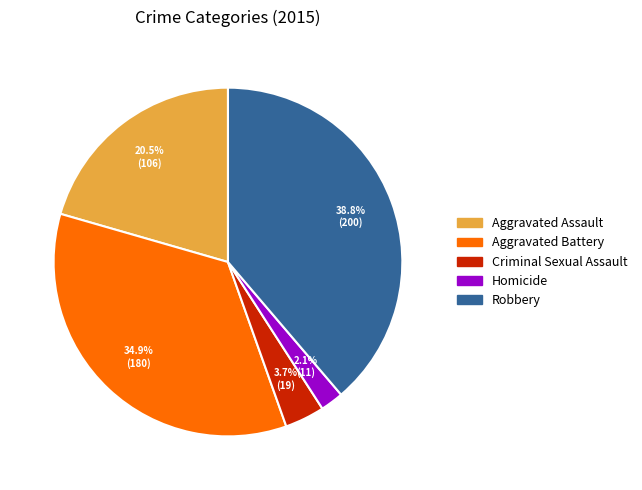

Combined, do Criminal Sexual Assault and Robbery account for over 50%?

No